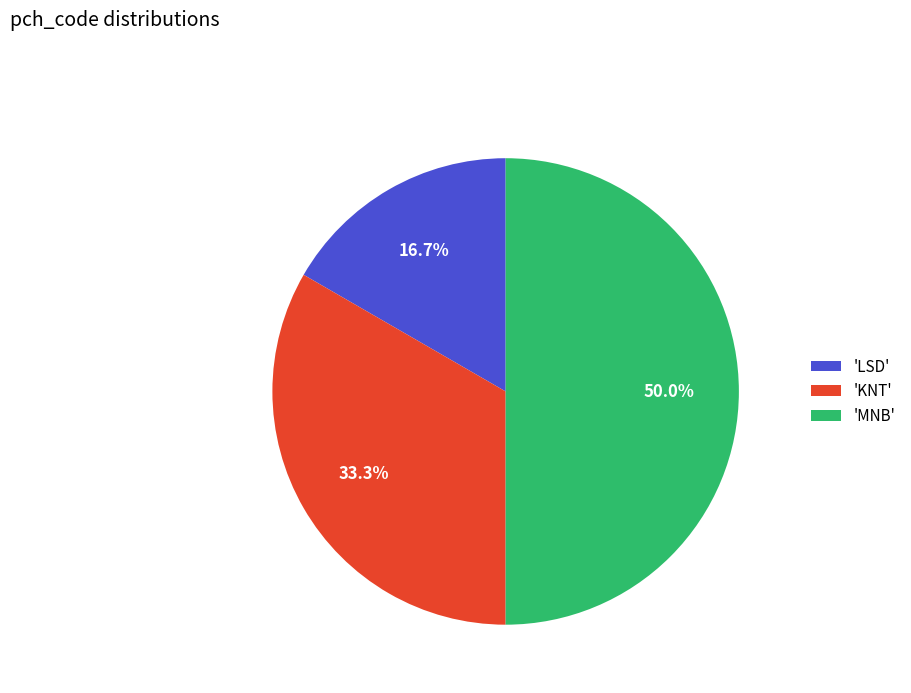

What percentage do 'MNB' and 'KNT' together represent?

83.3%